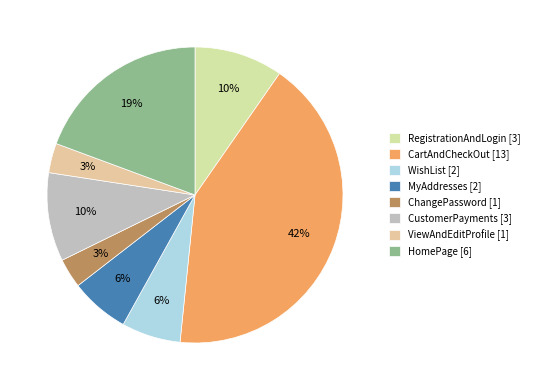

Does any single category account for the majority?

No